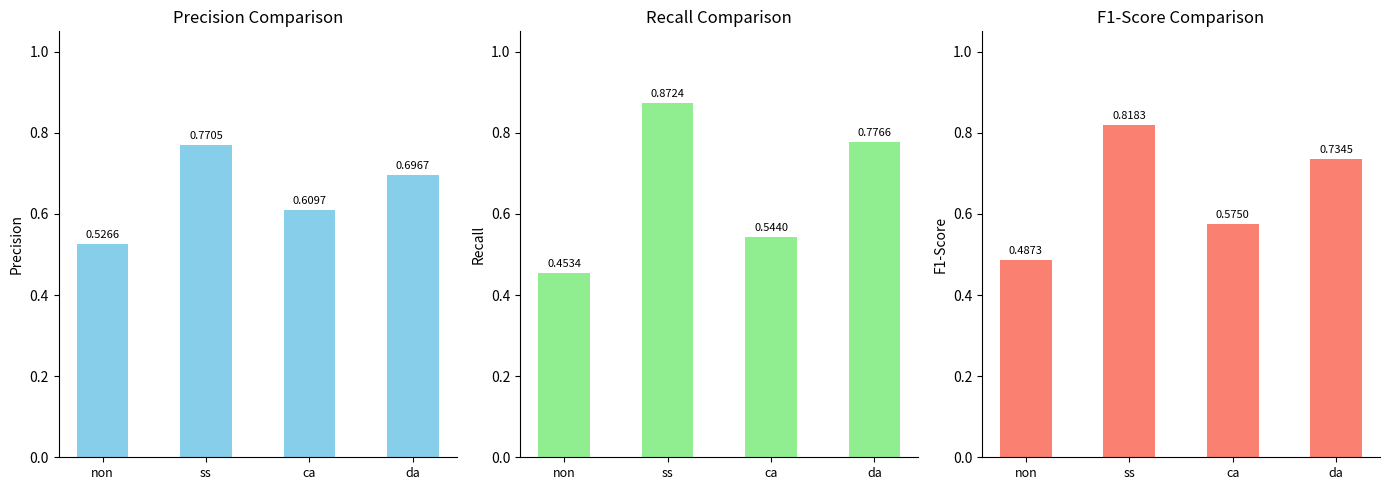

What value does the precision series have at ss?

0.8